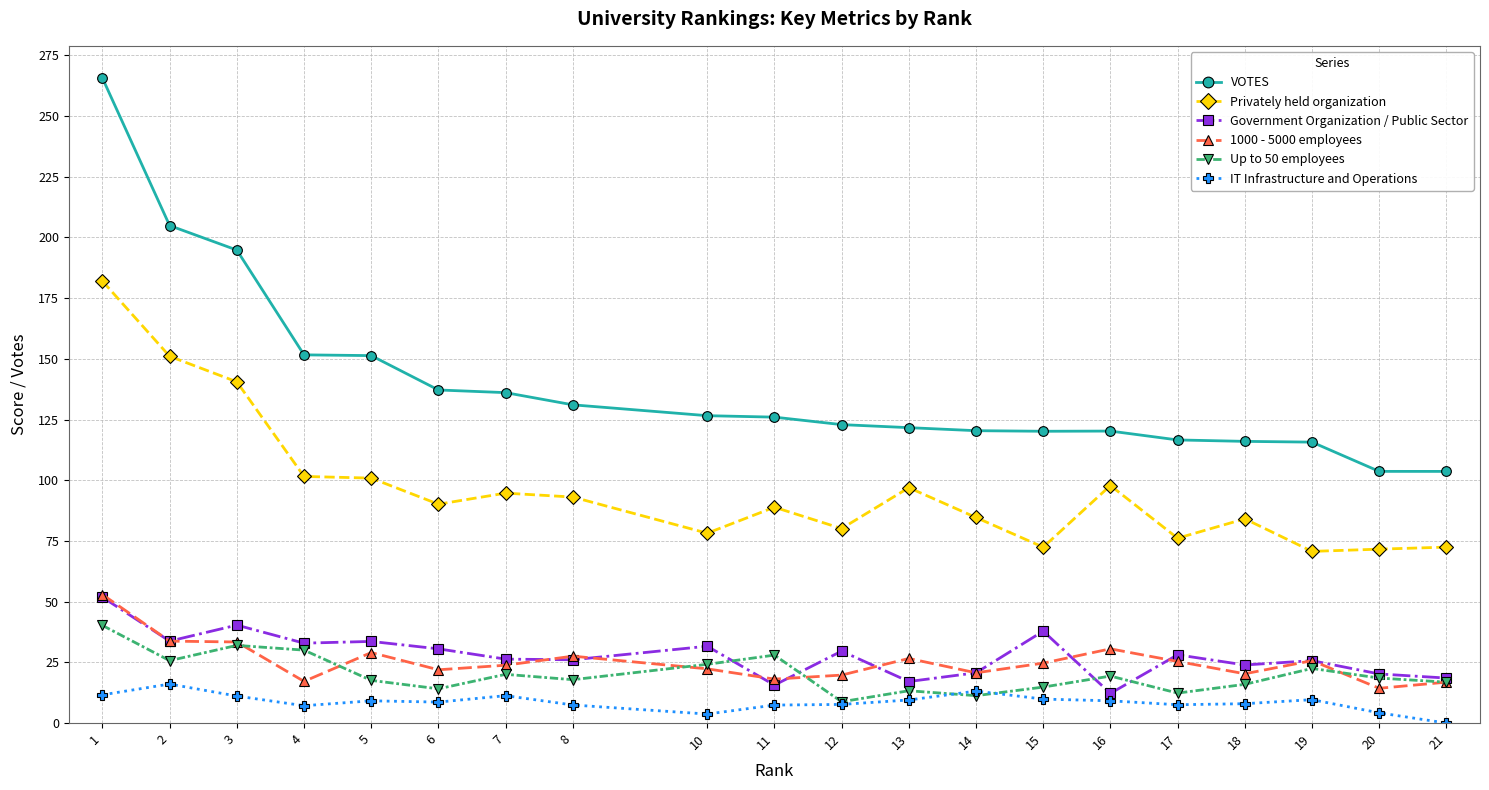

Which series has the largest range (max minus min)?

VOTES